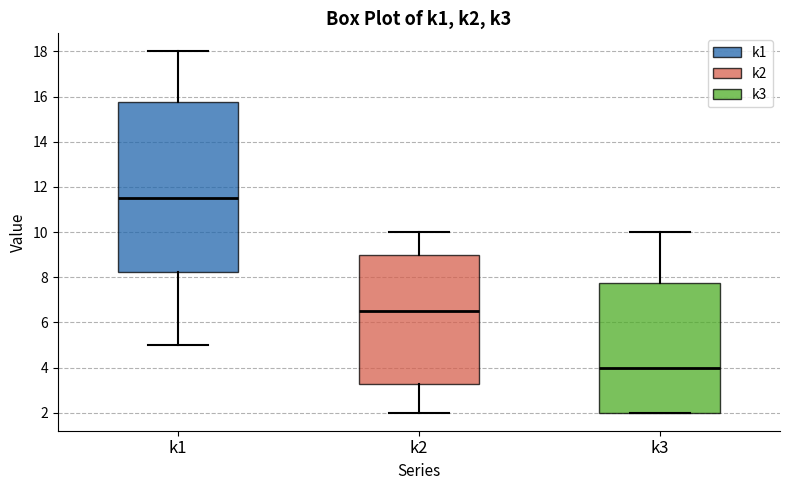

Which box has the highest median line?

k1